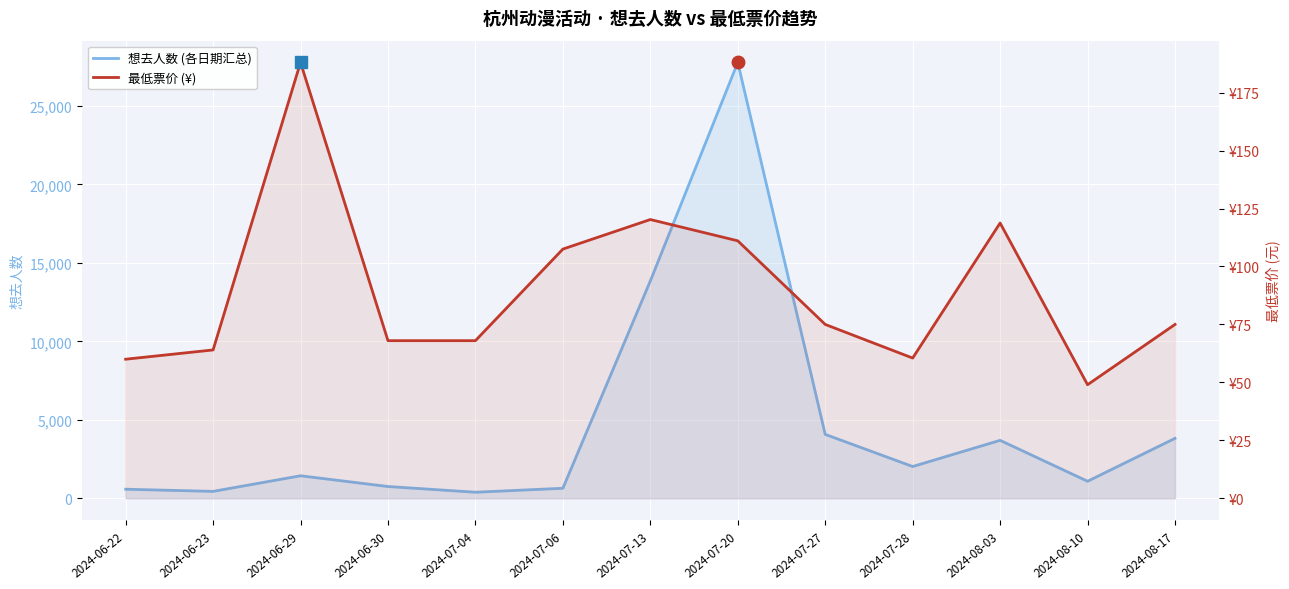

Rank the series at 2024-07-04 from lowest to highest value.

最低票价 (¥), 想去人数 (各日期汇总)